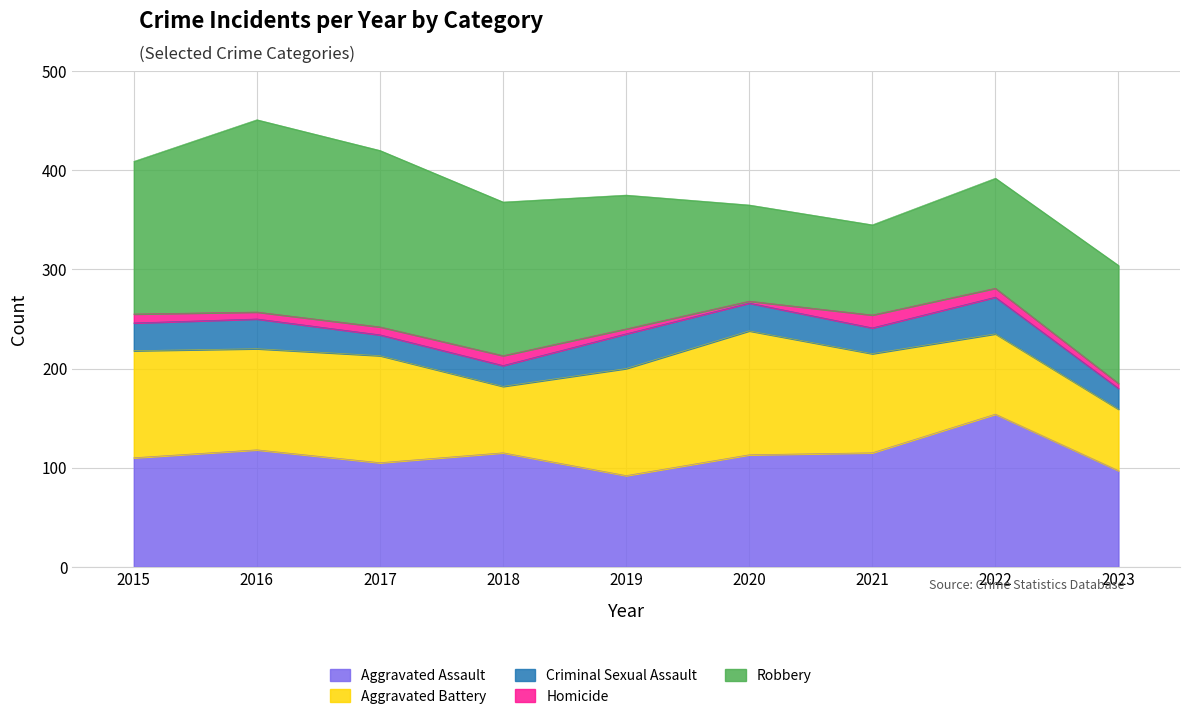

Which series has the largest range (max minus min)?

Robbery